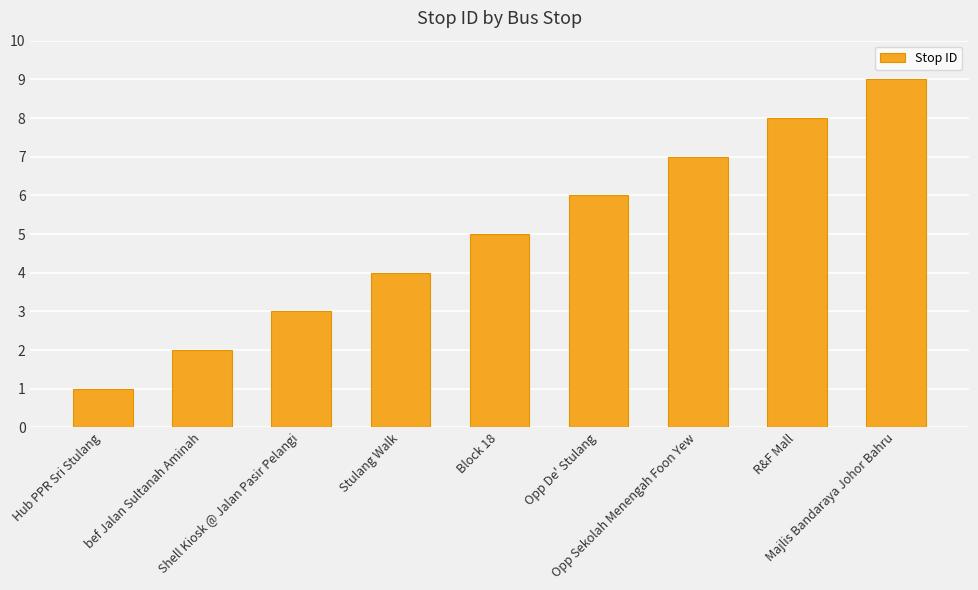

How many series are shown in this chart?

1